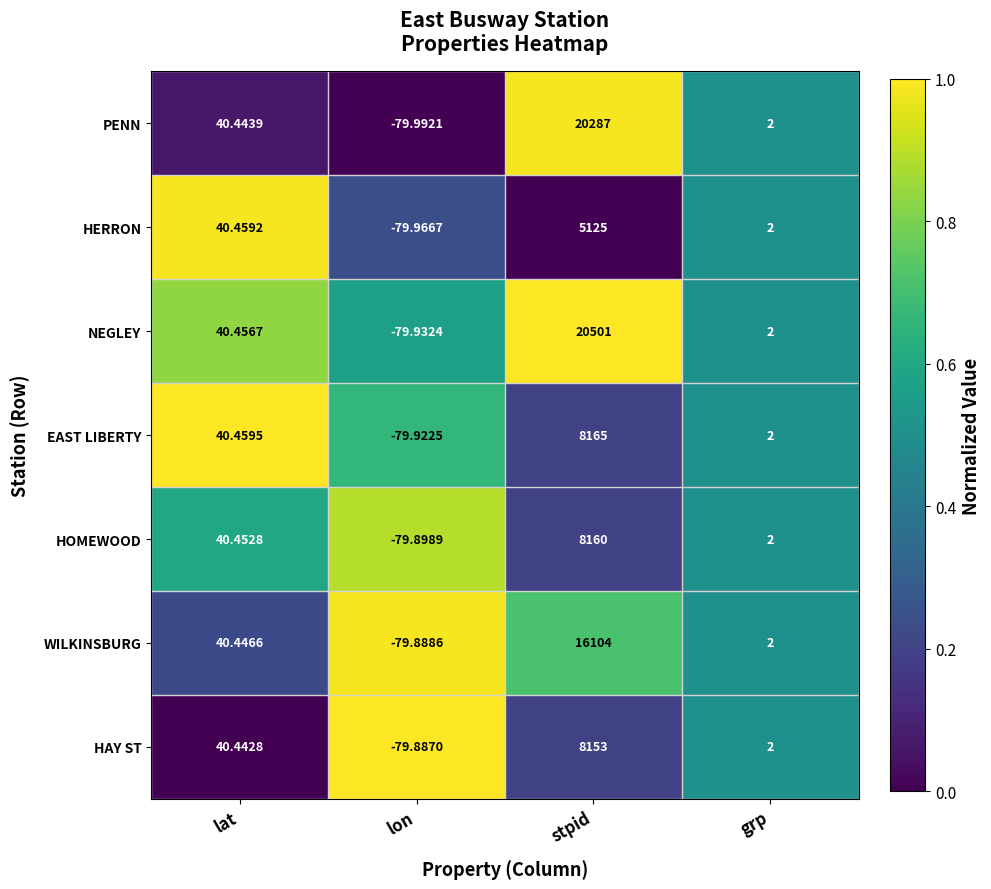

Which series has the largest total across all categories?

NEGLEY